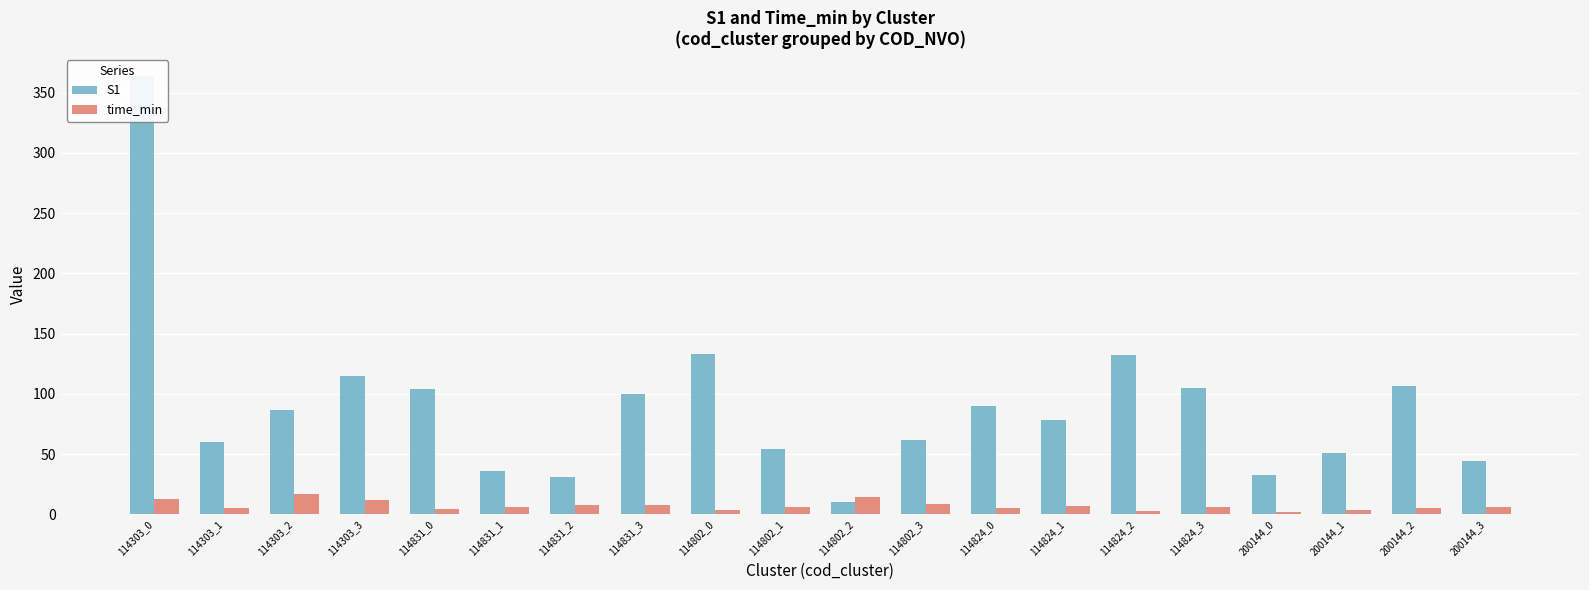

What is the difference between the second highest and minimum values in the time_min series?

12.5